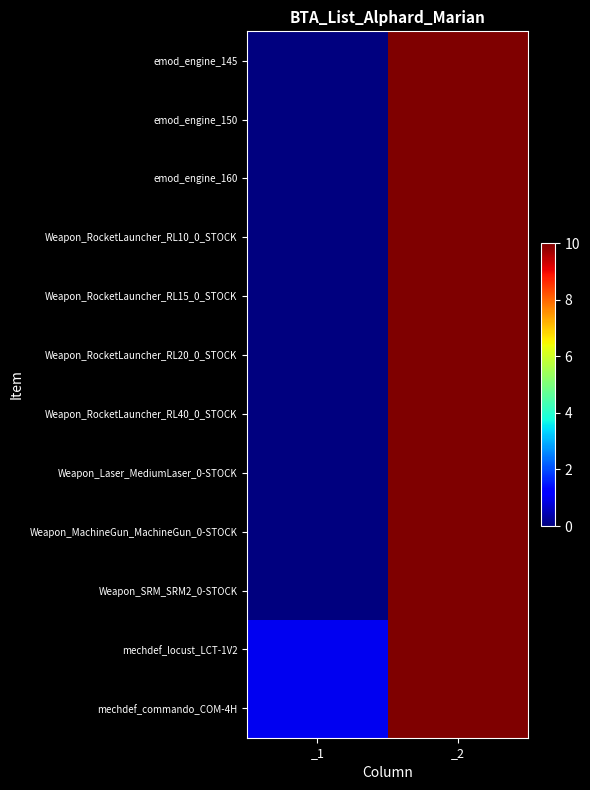

At _1, list the series in order from largest to smallest.

mechdef_locust_LCT-1V2, mechdef_commando_COM-4H, emod_engine_145, emod_engine_150, emod_engine_160, Weapon_RocketLauncher_RL10_0_STOCK, Weapon_RocketLauncher_RL15_0_STOCK, Weapon_RocketLauncher_RL20_0_STOCK, Weapon_RocketLauncher_RL40_0_STOCK, Weapon_Laser_MediumLaser_0-STOCK, Weapon_MachineGun_MachineGun_0-STOCK, Weapon_SRM_SRM2_0-STOCK